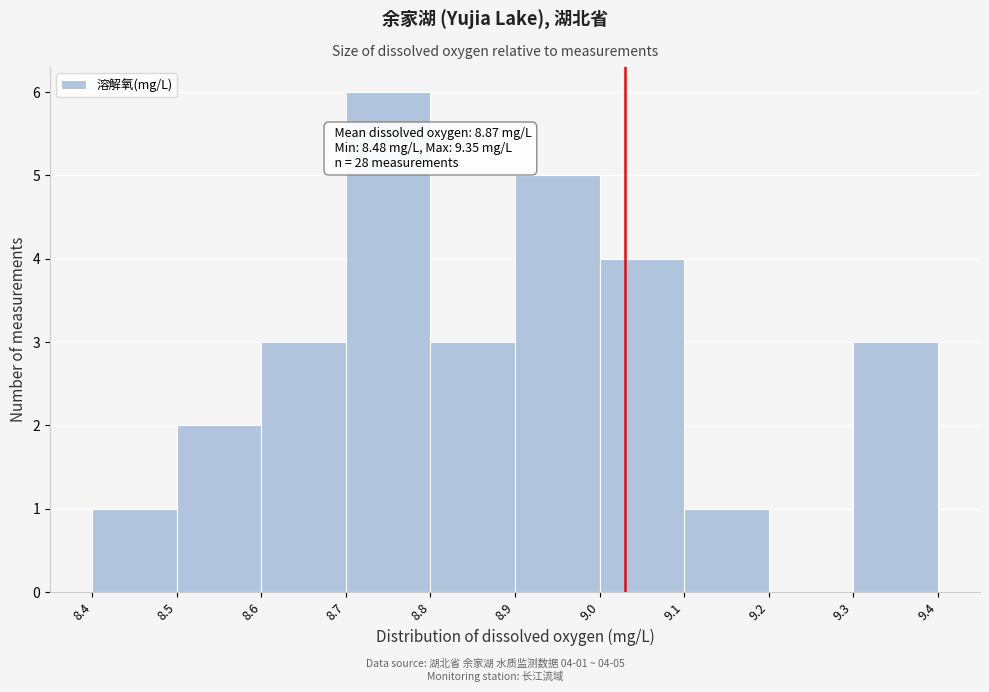

Over which range of the x-axis is the bar tallest?

8.7 to 8.8